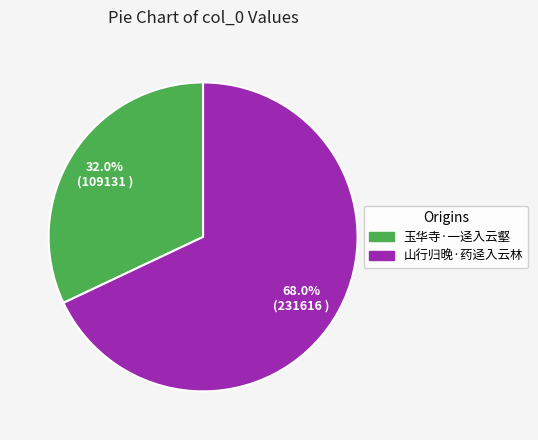

Is 山行归晚·药迳入云林 the majority of the pie?

Yes